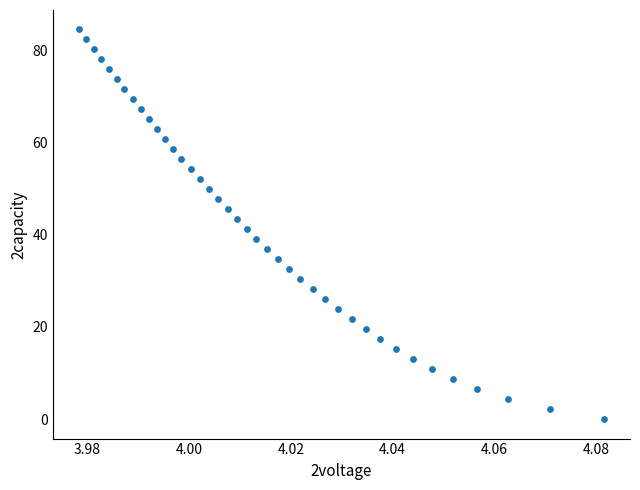

What is the range of Y values (max minus min)?

84.5